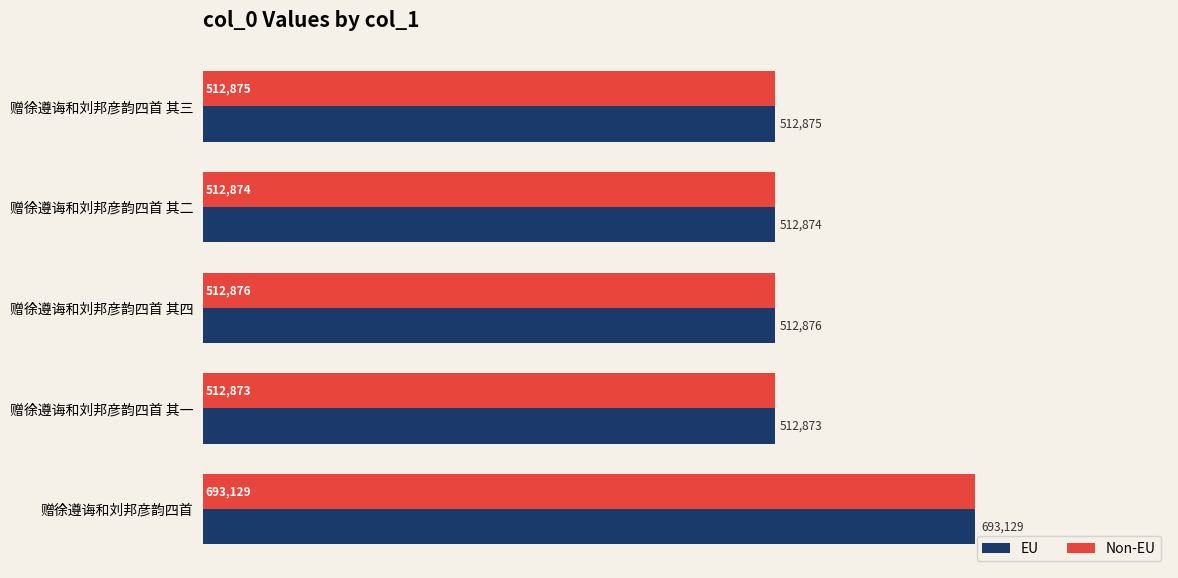

What is the minimum value for Non-EU?

512873